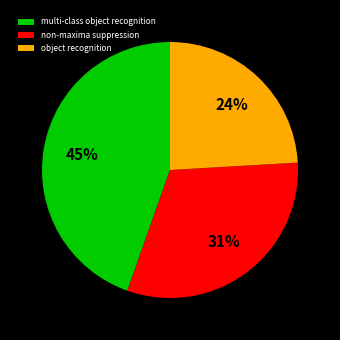

The non-maxima suppression slice represents 31% of the pie. True or false?

True